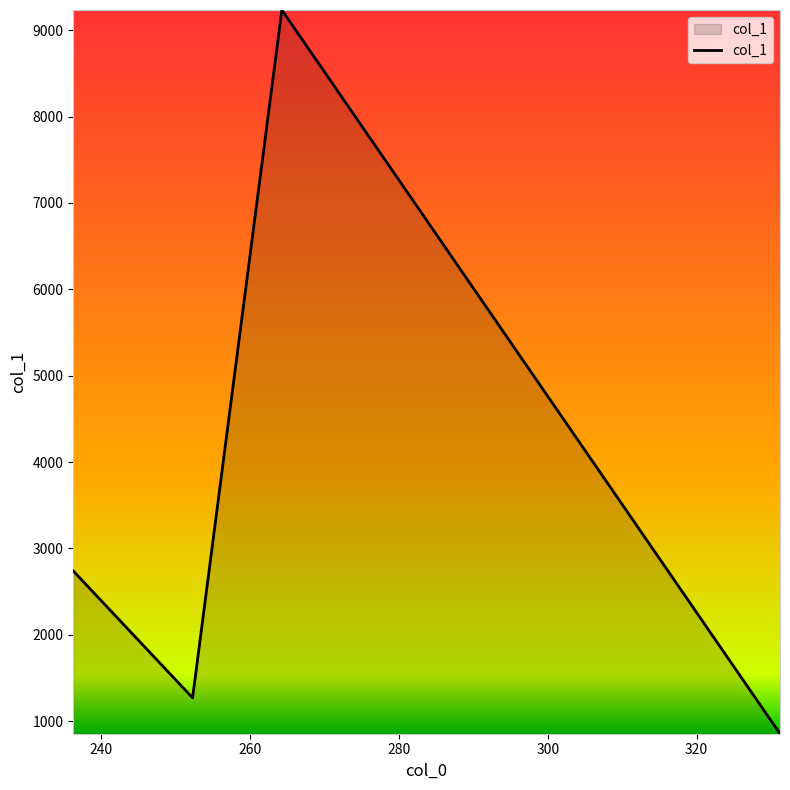

What is the smallest value displayed?

854.7